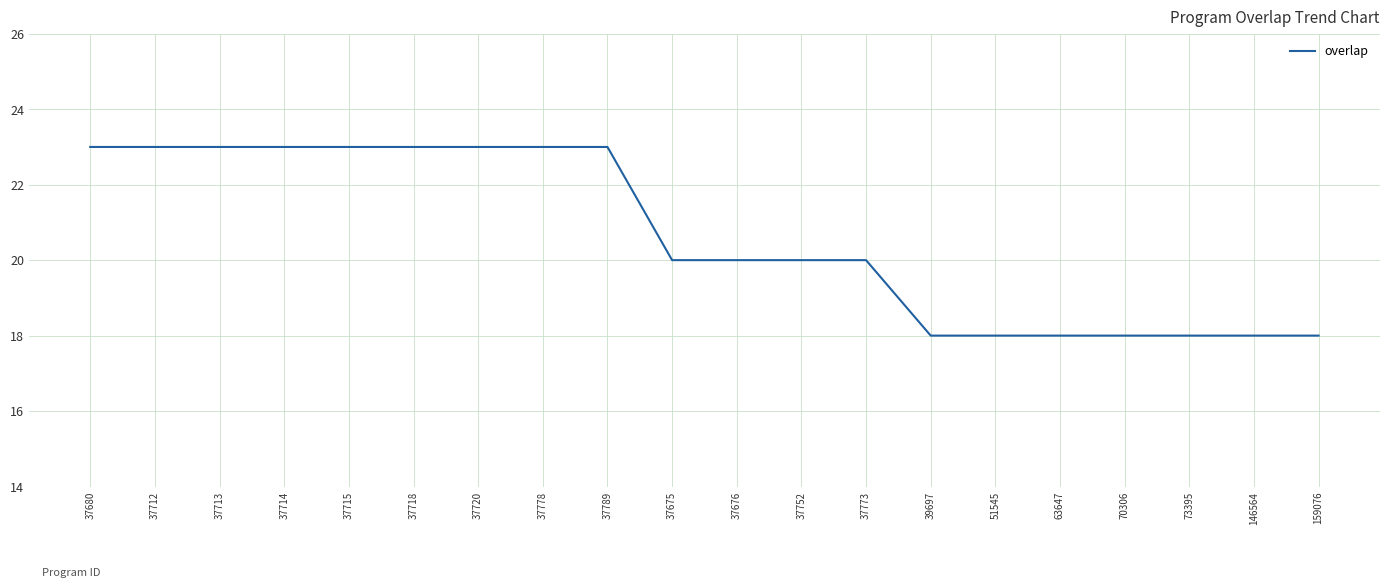

Between 37715 and 37752, which is larger?

37715